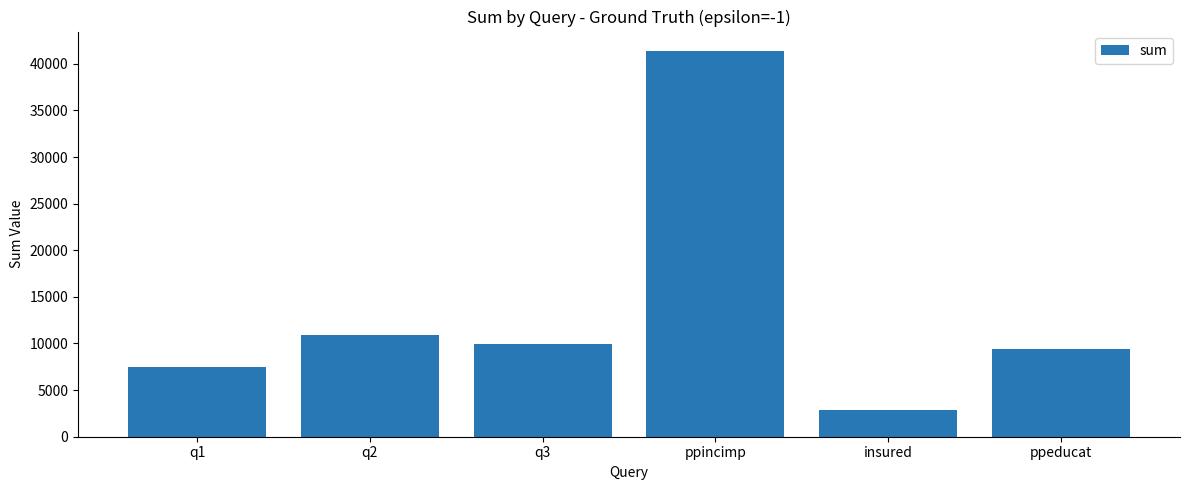

What is the greatest value displayed?

41389